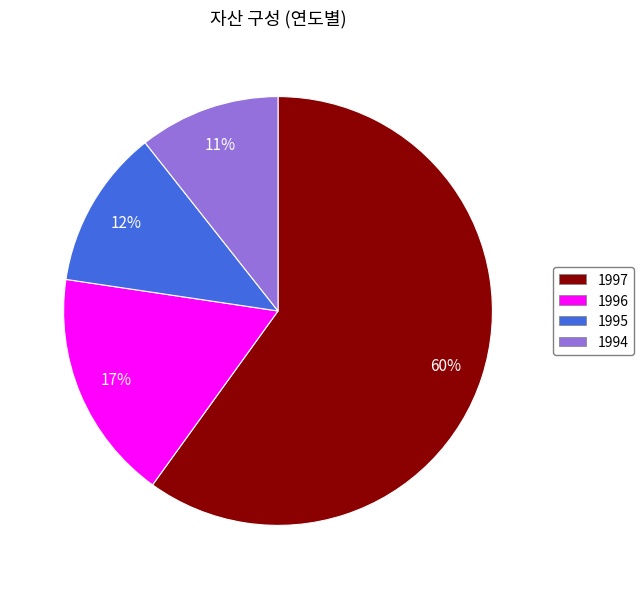

Which slice is the smallest?

1994